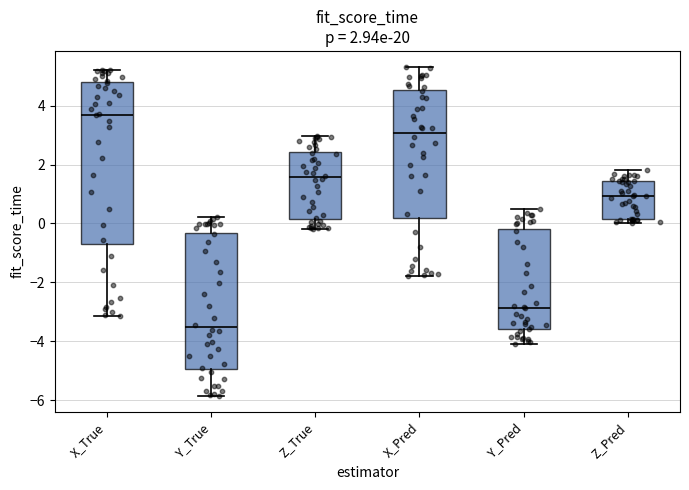

Comparing the boxes themselves (not the whiskers), which one is the tallest?

X_True